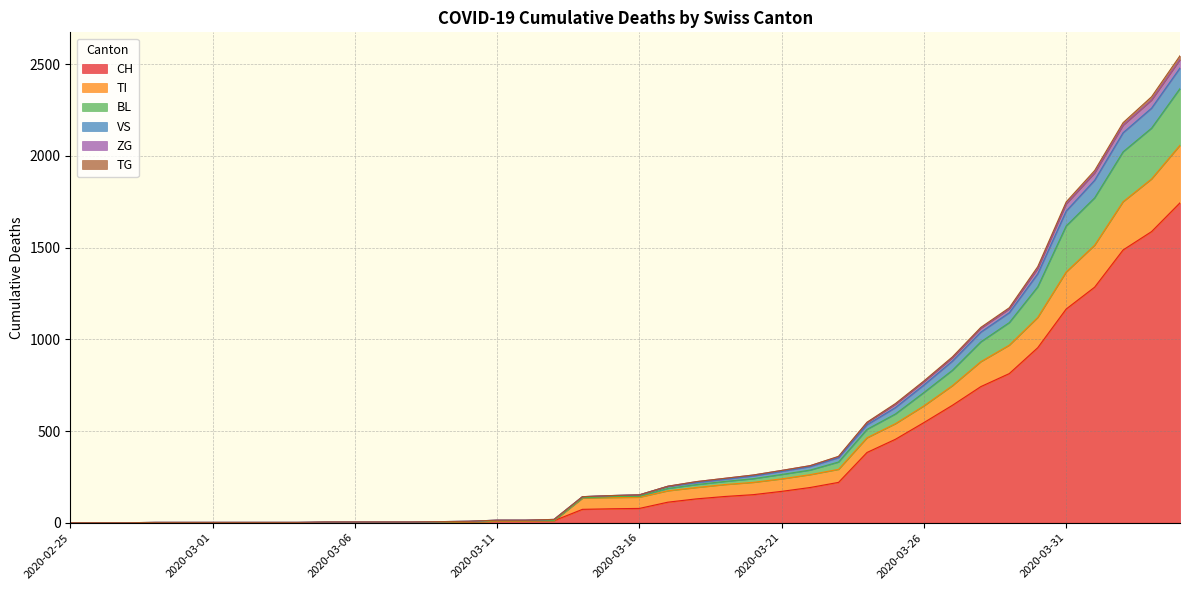

What position from the right is 2020-03-08?

28